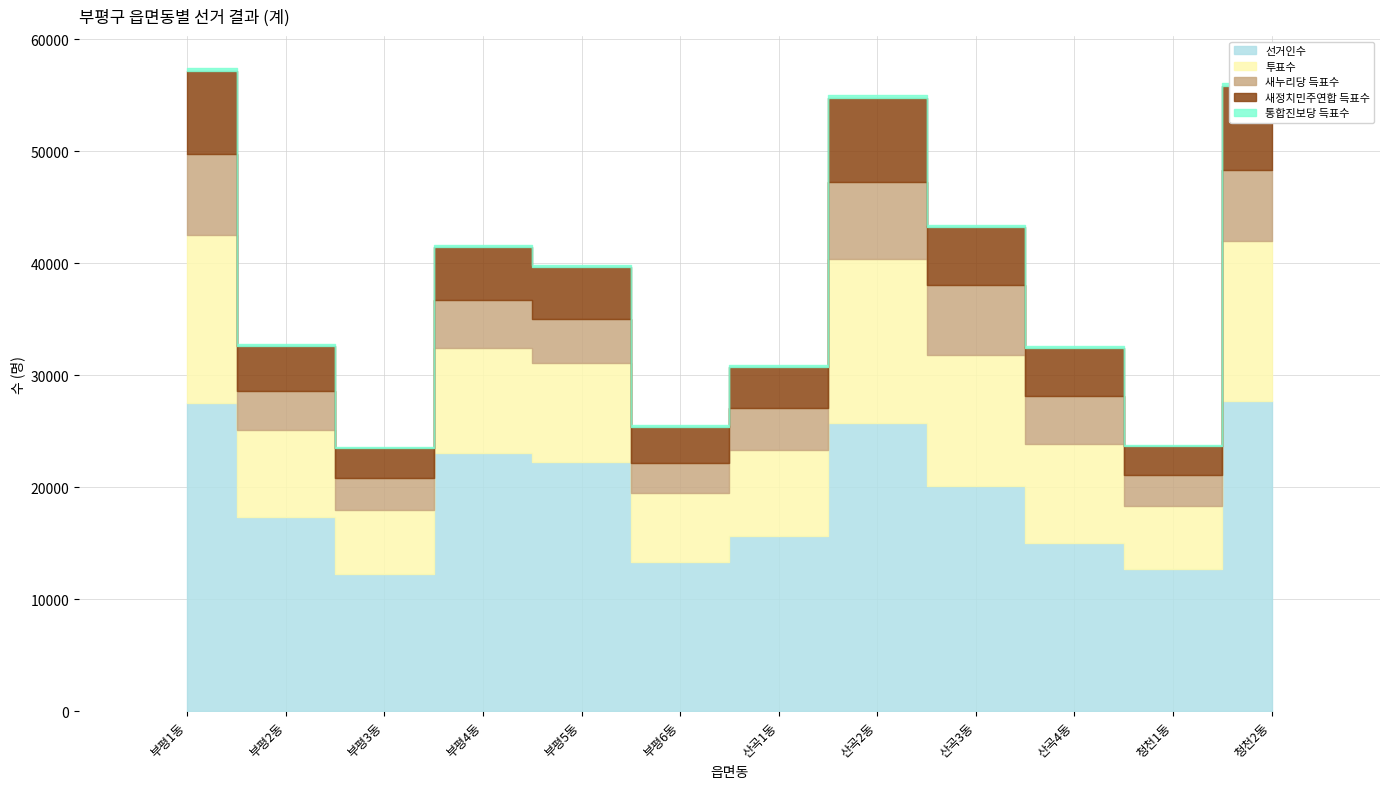

What is the lowest value of the 통합진보당 득표수 series?

94